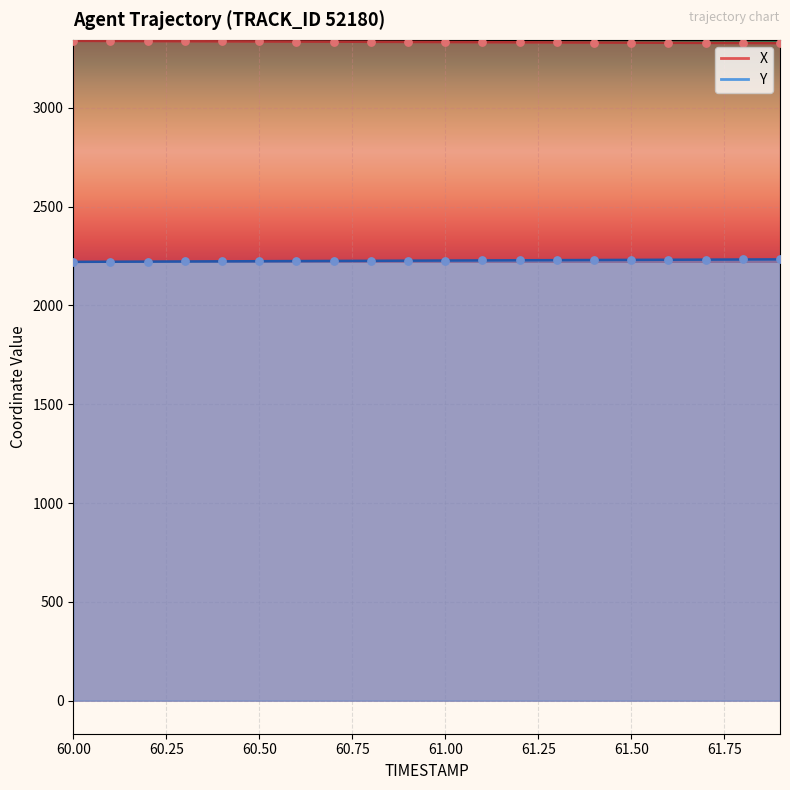

At how many categories does at least one series exceed 2295?

20